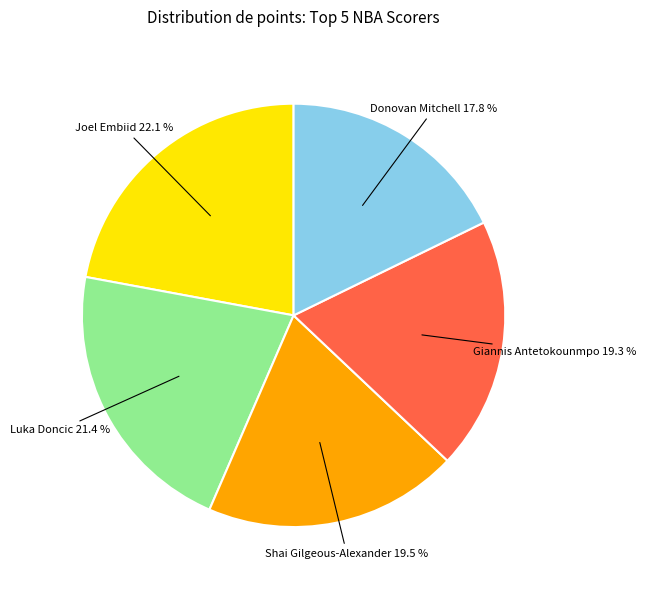

Is there any slice that represents more than half of the pie?

No